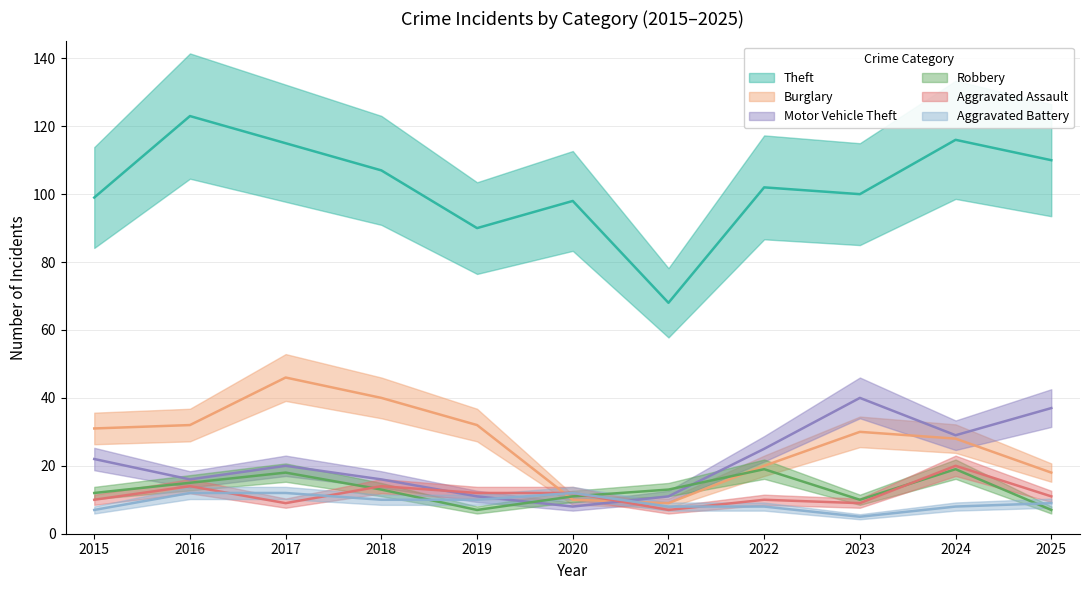

True or false: Aggravated Assault has a value of 10 at 2022.

True